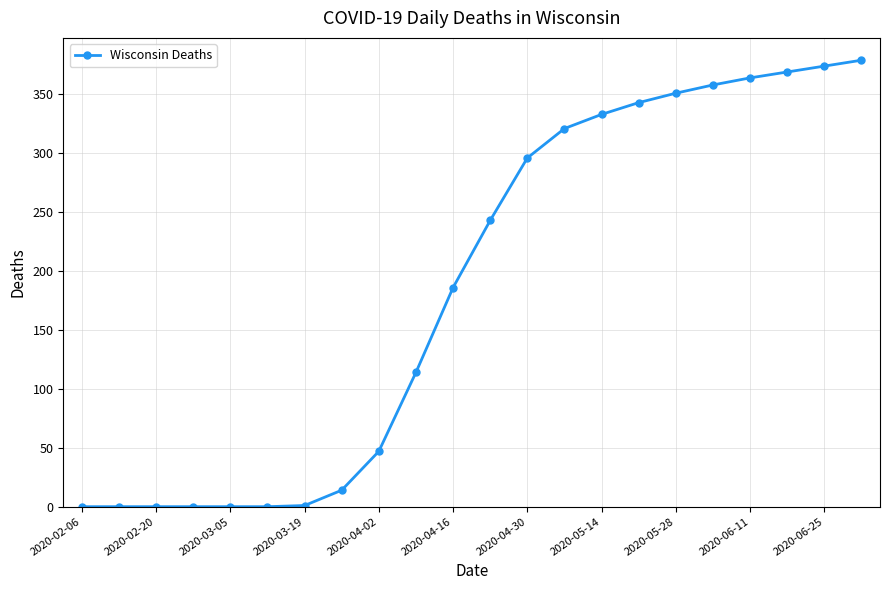

What is the greatest value displayed?

379